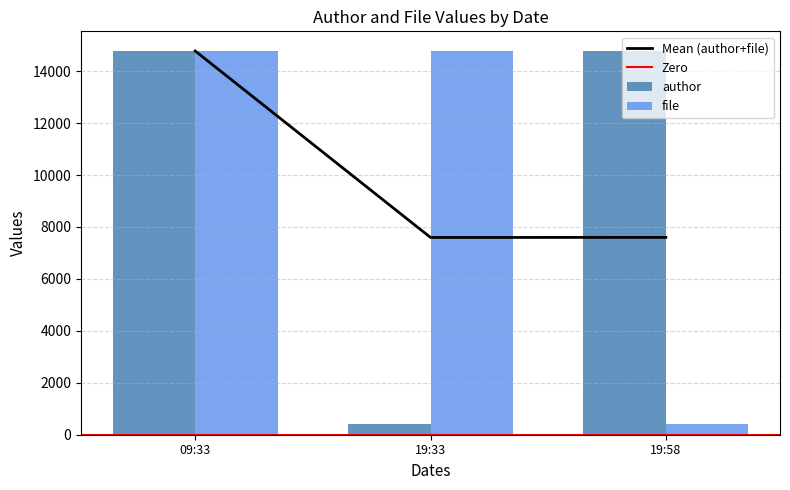

What is the average value of the author series?

9987